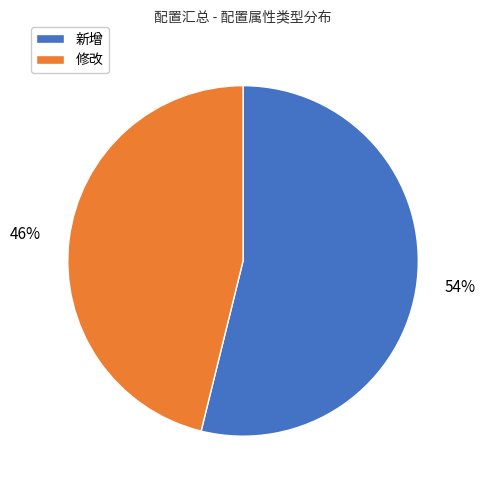

To the nearest percent, what is the combined percentage of 新增 and 修改?

100%